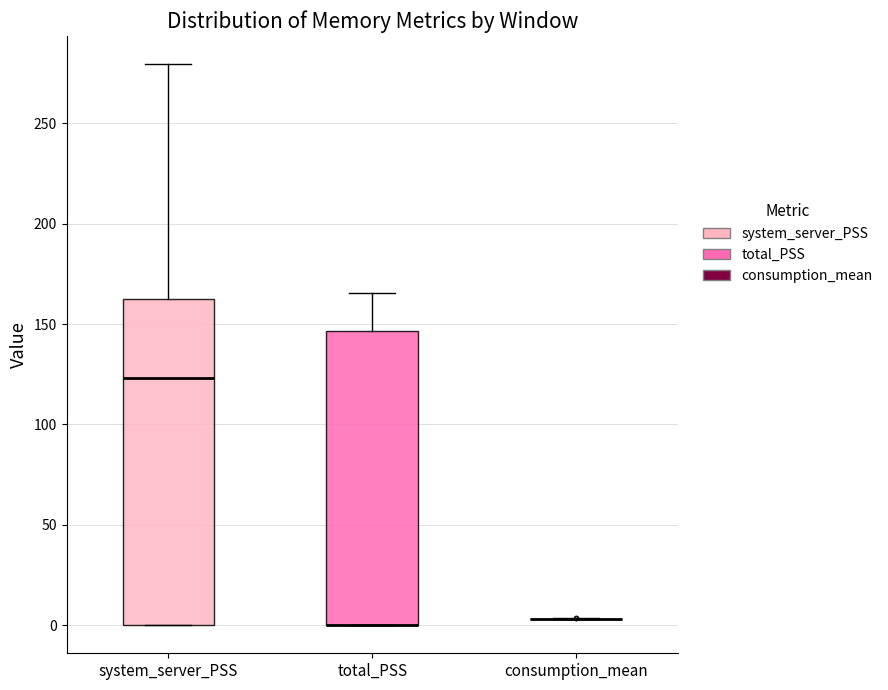

Which box is the tallest, from its lower edge to its upper edge?

system_server_PSS